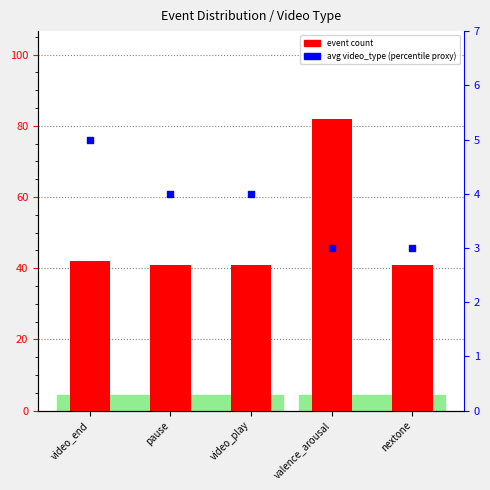

Which series has the largest total across all categories?

event count